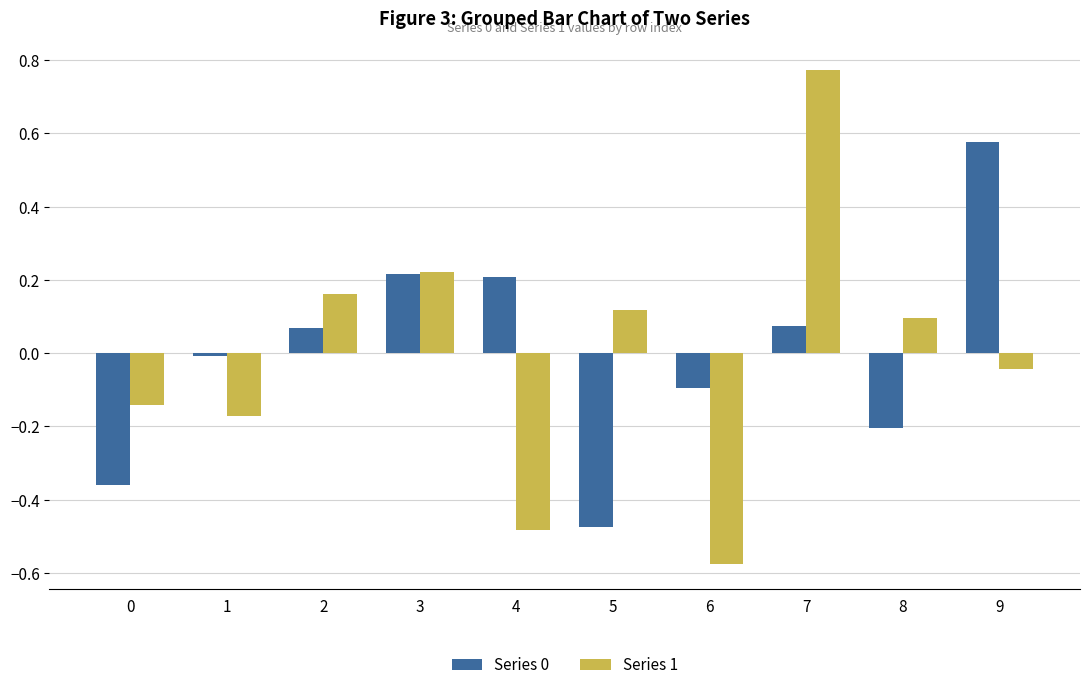

At which category is the sum across all series the highest?

7